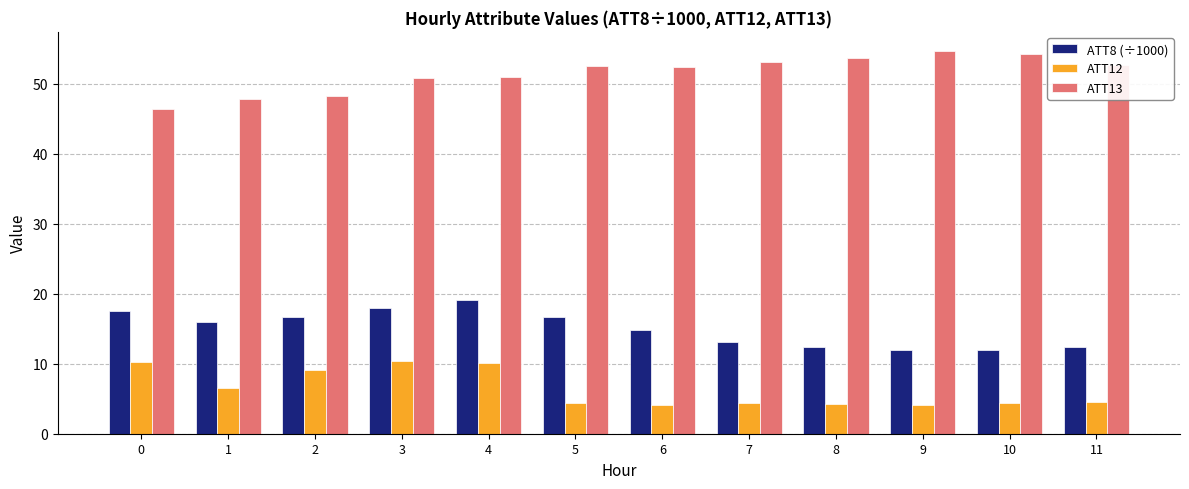

At which label does ATT13 first exceed 52?

5